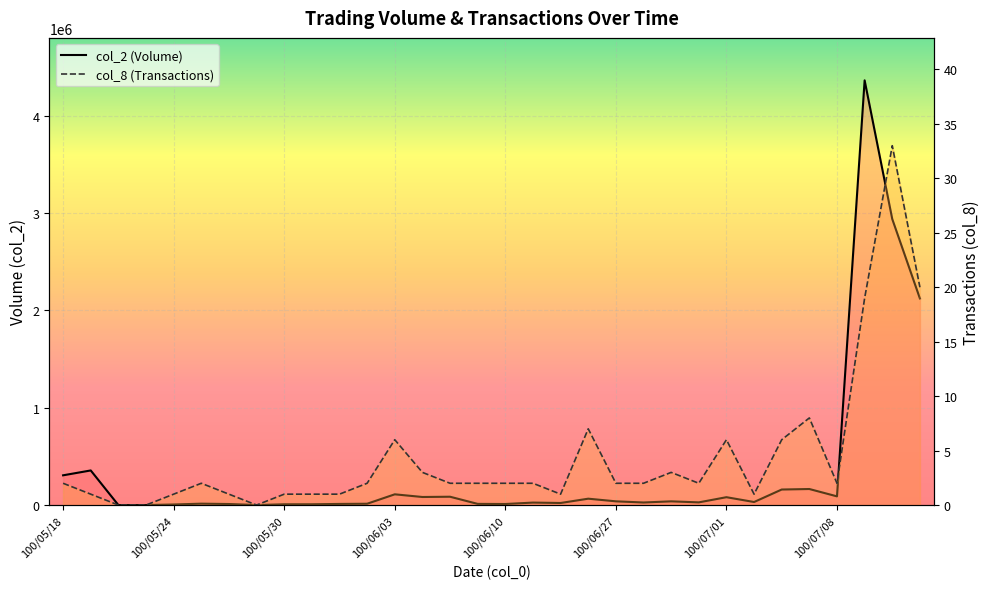

Between 100/06/03 and 100/06/10, which series saw the biggest shift?

col_2 (Volume)